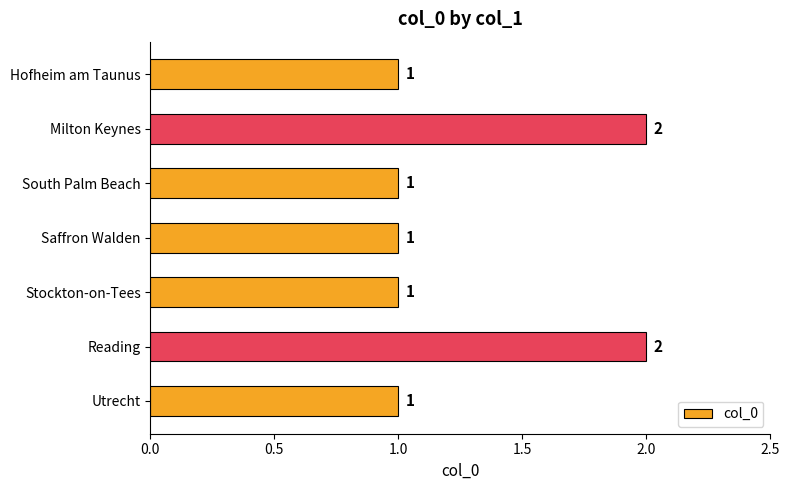

What is the value of the 4th bar from the top?

1